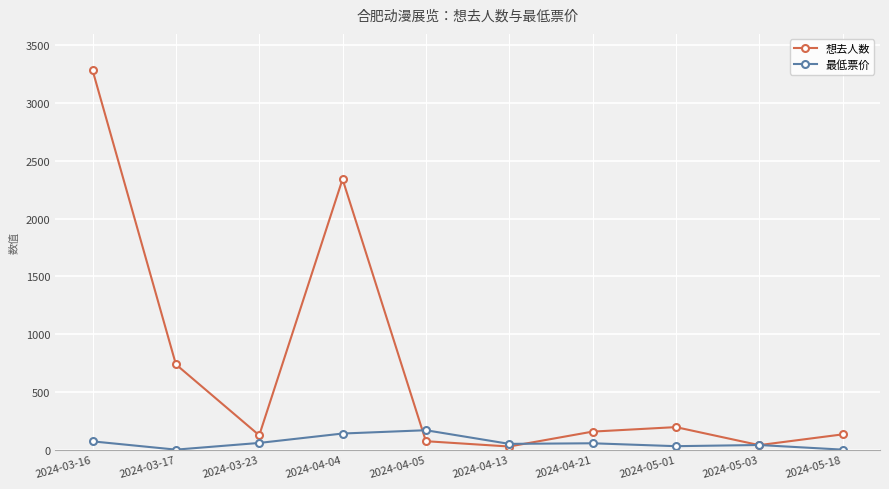

True or false: 最低票价 has a value of 49.9 at 2024-04-13.

True